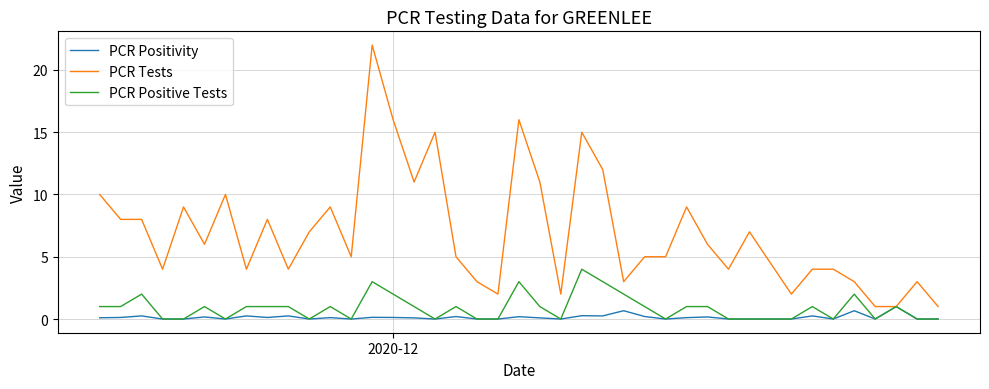

What is the maximum value for PCR Positivity?

1.0